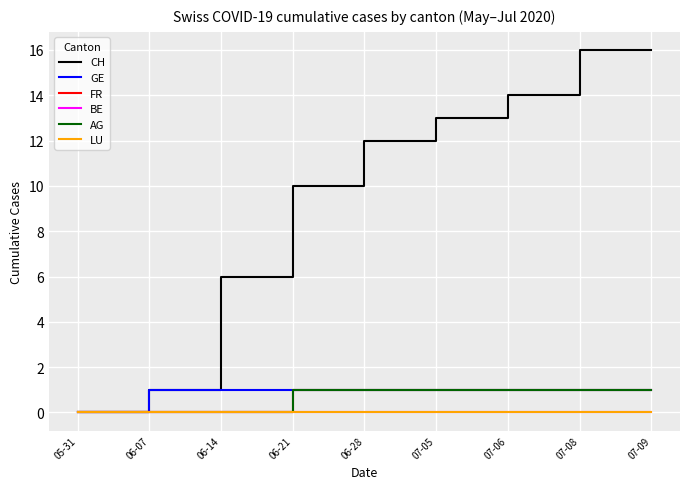

At how many categories does at least one series exceed 9?

6